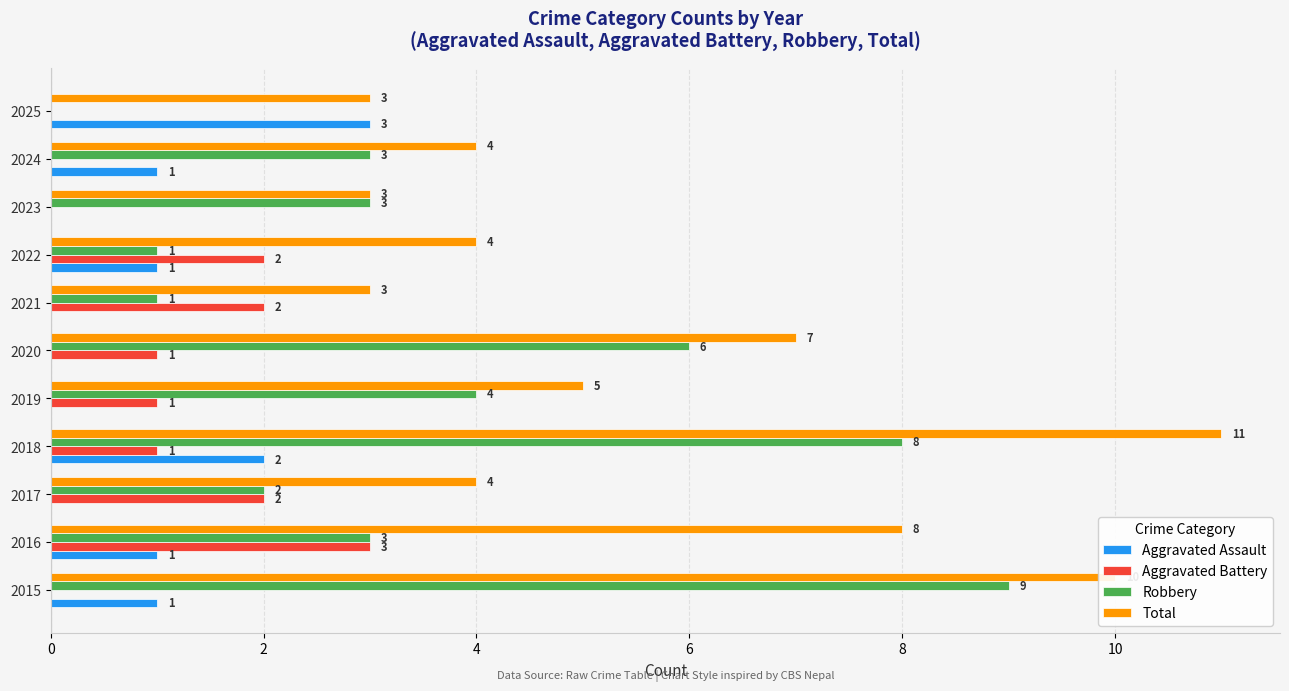

At which category is the sum across all series the highest?

2018